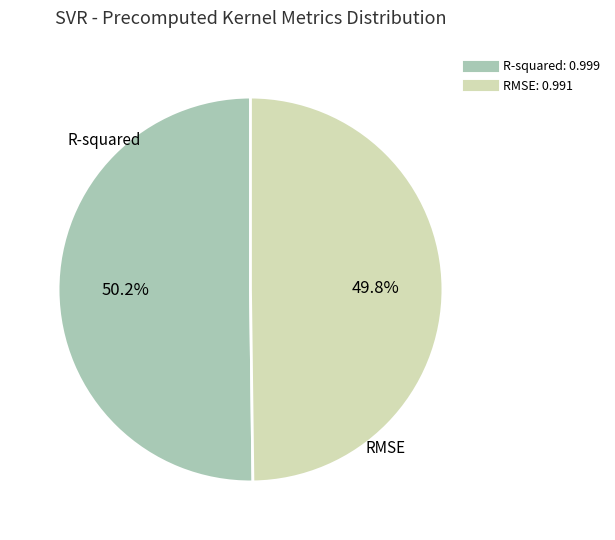

Is it true that R-squared is 41% of the pie?

False